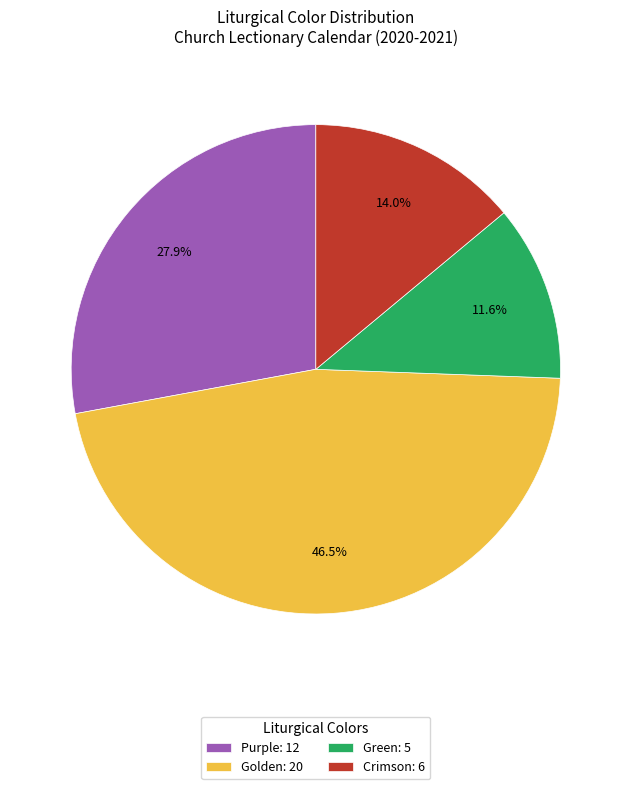

Which has a higher value, Purple: 12 or Golden: 20?

Golden: 20